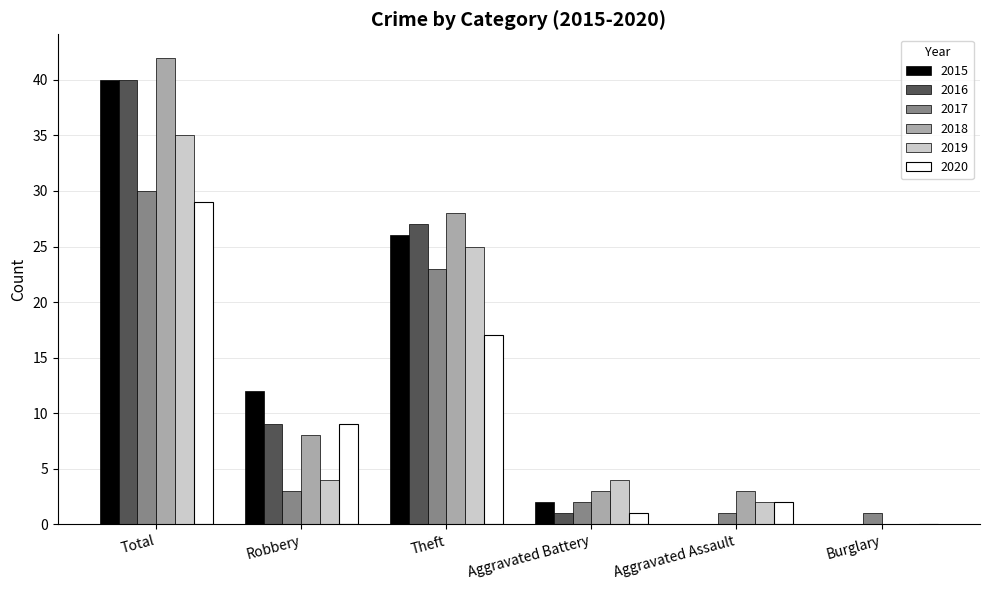

What is the sum of all 2018 values?

84